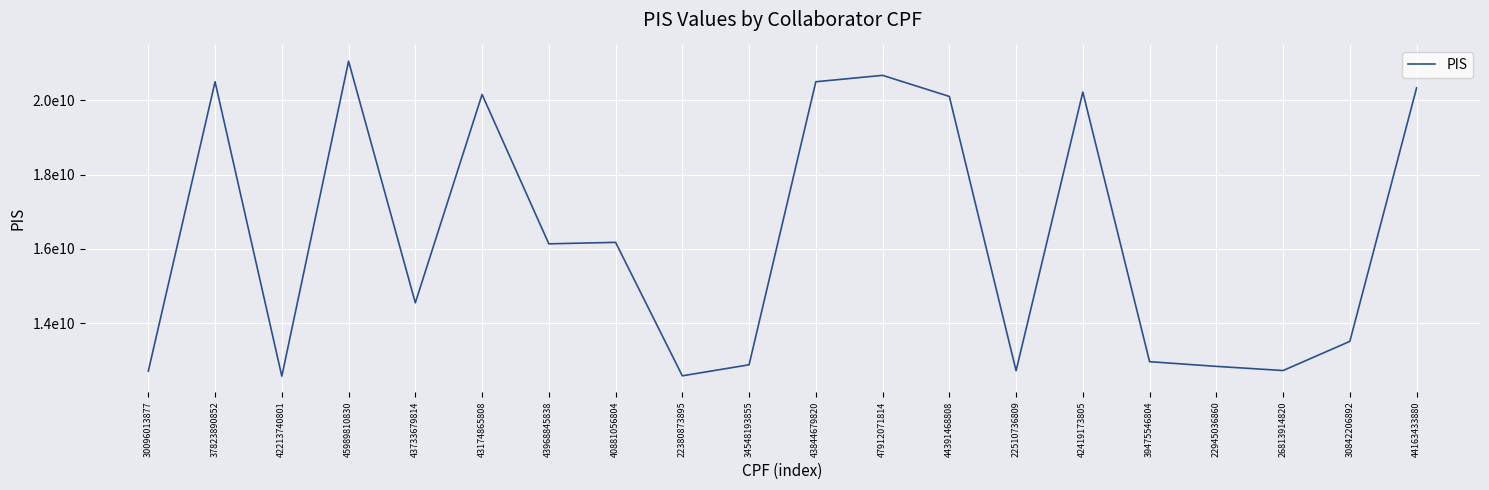

What is the difference between the maximum and minimum values?

8463550460